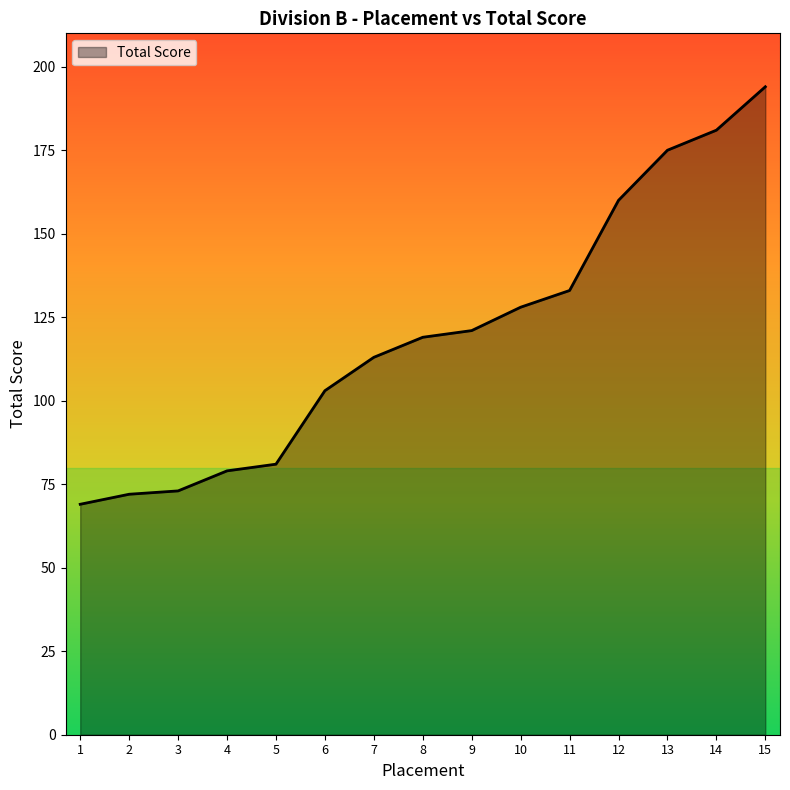

How many lines are shown in the chart?

1